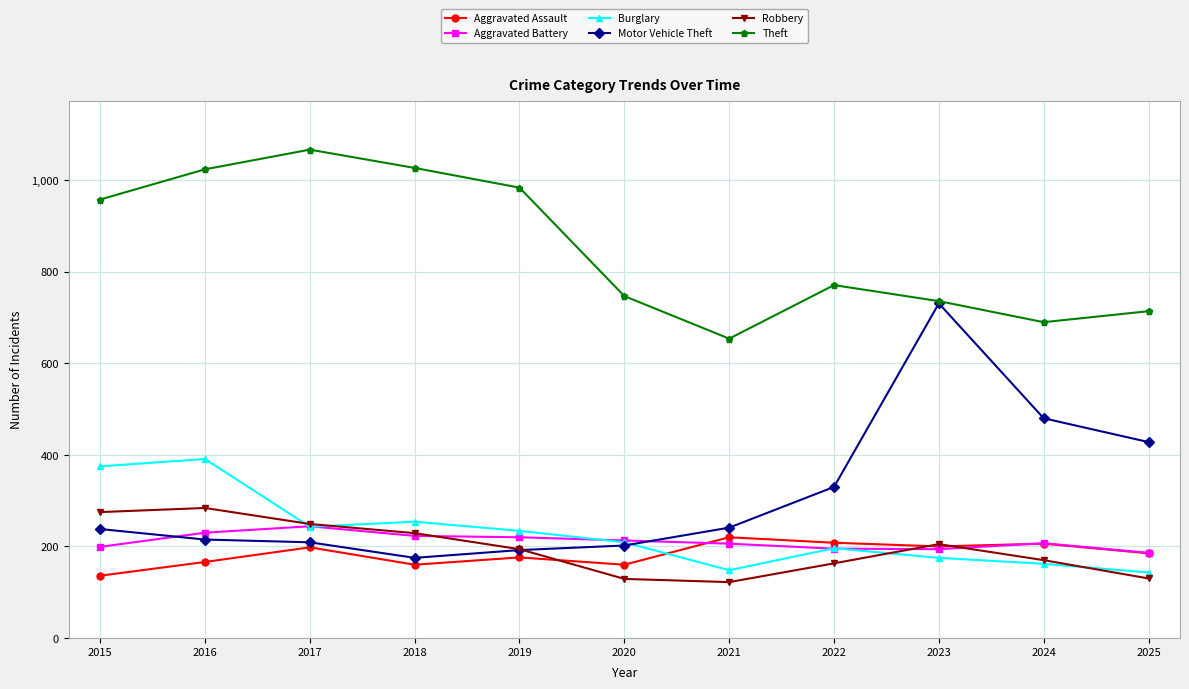

What is the value of the Robbery point at the 7th from the left?

122